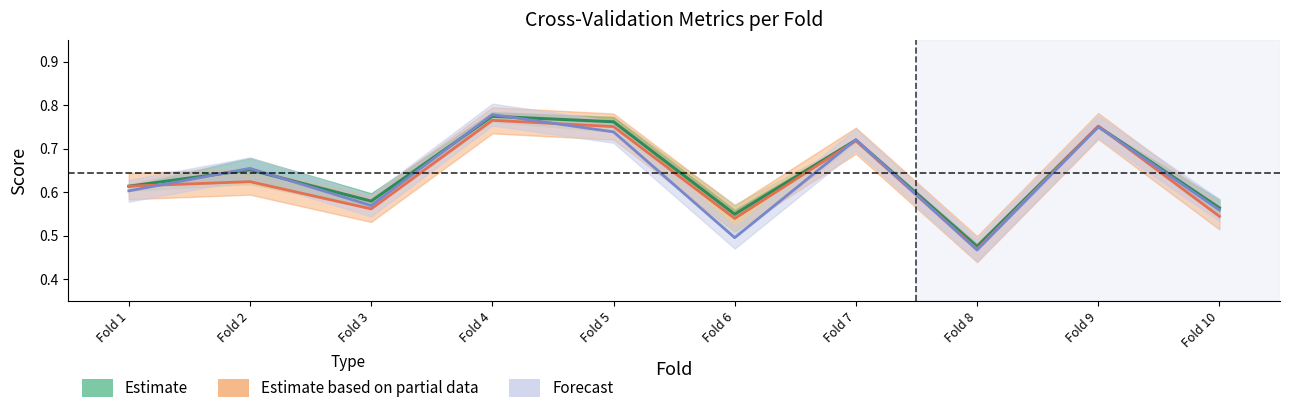

Reading left to right, extract all data points from this chart.

Estimate: Fold 1=0.6	Fold 2=0.7	Fold 3=0.6	Fold 4=0.8	Fold 5=0.8	Fold 6=0.5	Fold 7=0.7	Fold 8=0.5	Fold 9=0.8	Fold 10=0.6
Estimate based on partial data: Fold 1=0.6	Fold 2=0.6	Fold 3=0.6	Fold 4=0.8	Fold 5=0.8	Fold 6=0.5	Fold 7=0.7	Fold 8=0.5	Fold 9=0.8	Fold 10=0.5
Forecast: Fold 1=0.6	Fold 2=0.7	Fold 3=0.6	Fold 4=0.8	Fold 5=0.7	Fold 6=0.5	Fold 7=0.7	Fold 8=0.5	Fold 9=0.8	Fold 10=0.6